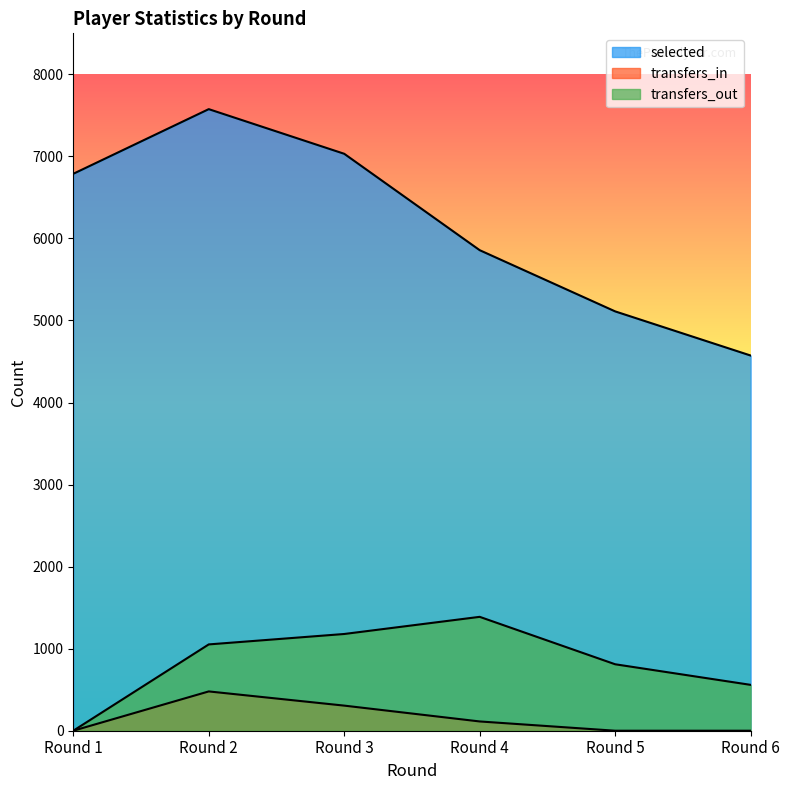

How many distinct data groups are displayed?

3